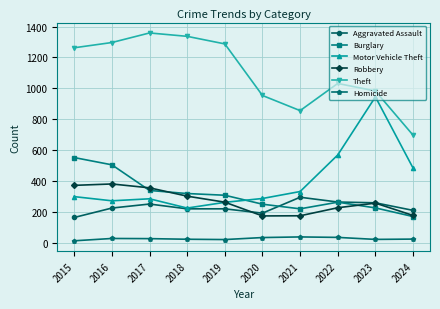

Which series has the largest range (max minus min)?

Motor Vehicle Theft